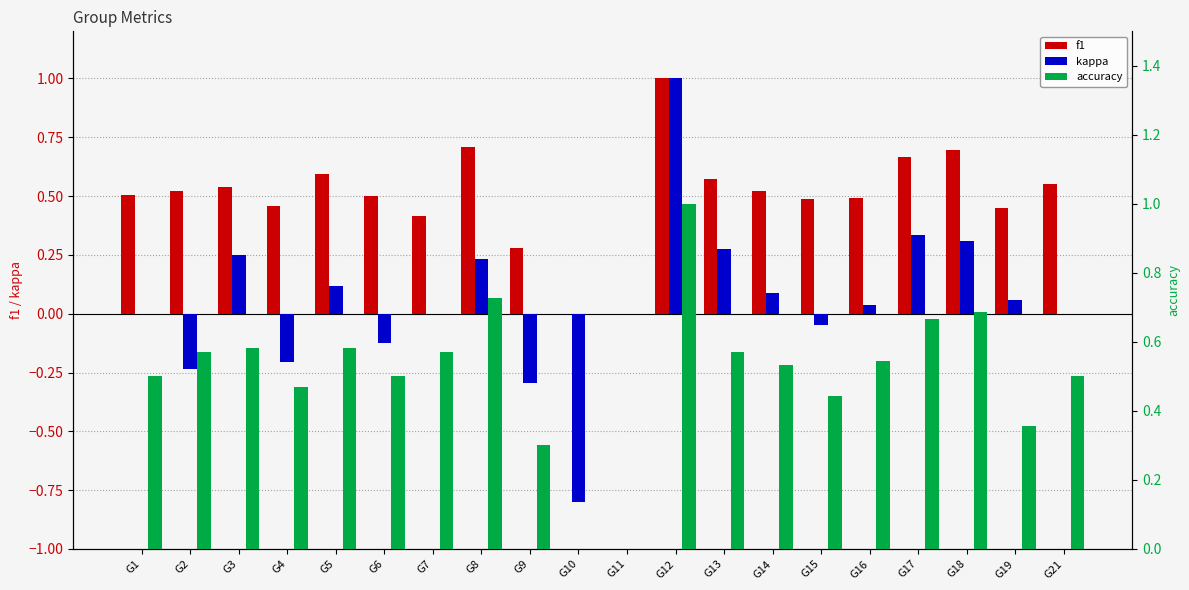

The kappa series shows -0.0 at G4. True or false?

False